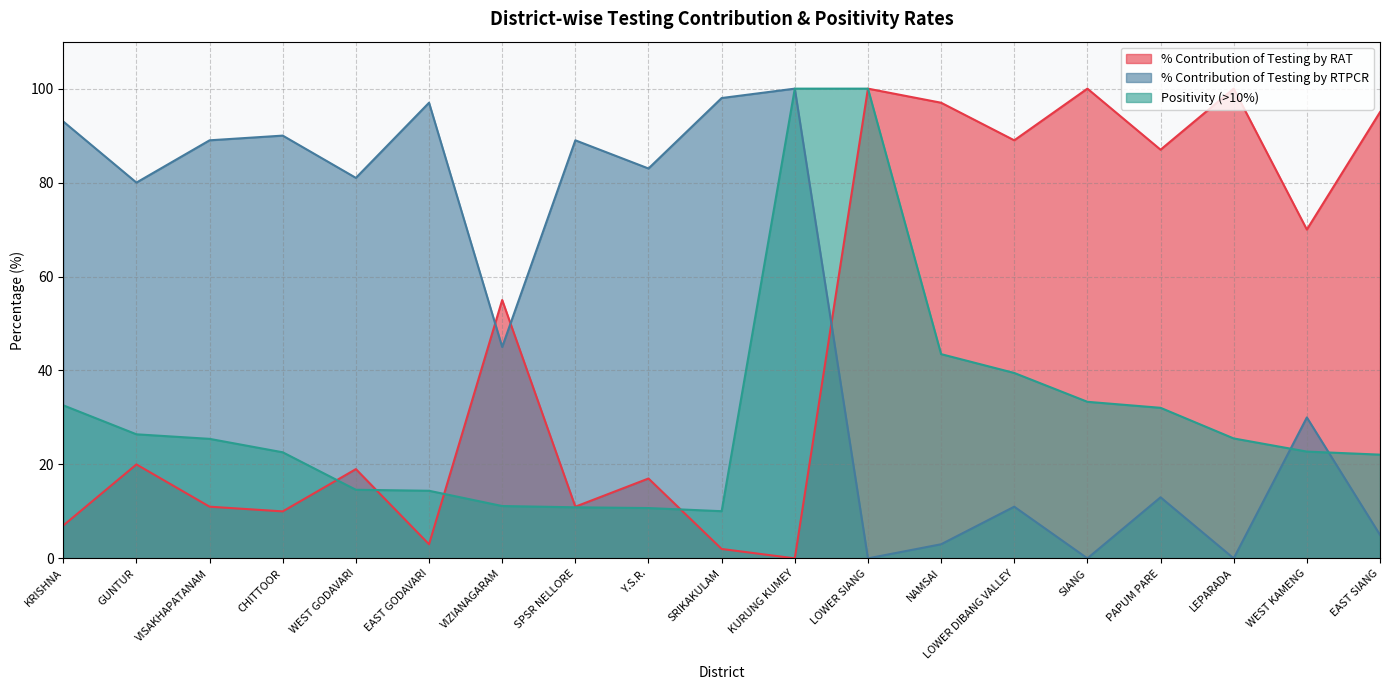

Where is the first local maximum for % Contribution of Testing by RTPCR?

CHITTOOR